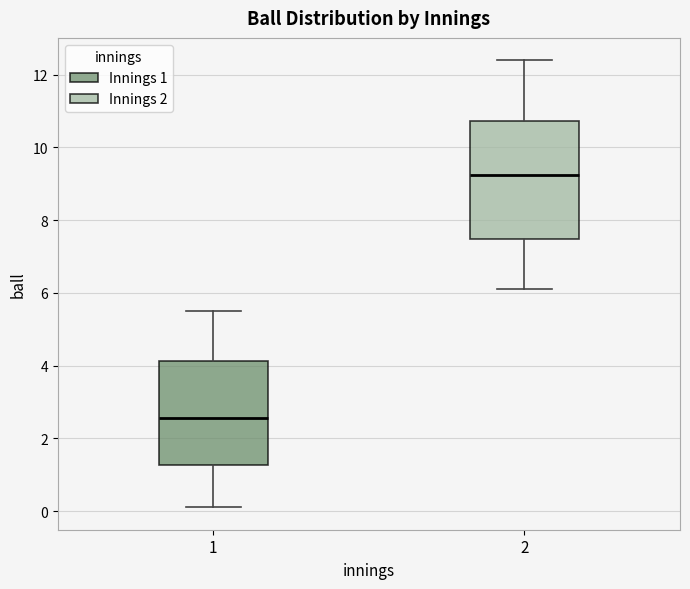

Where does the upper whisker of the box at x = 2 end on the y-axis? The values are not printed on the chart, so give them approximately, as read against the axis.

12.4